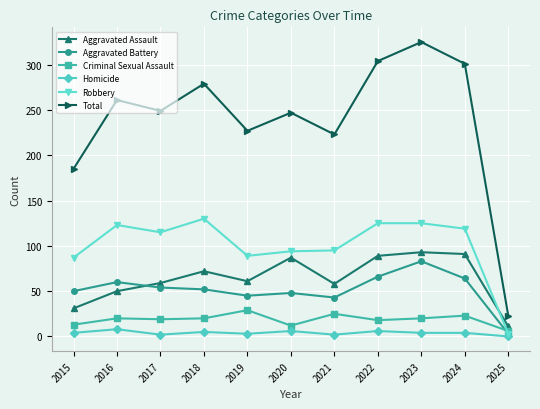

True or false: Total and Criminal Sexual Assault intersect in this chart.

False